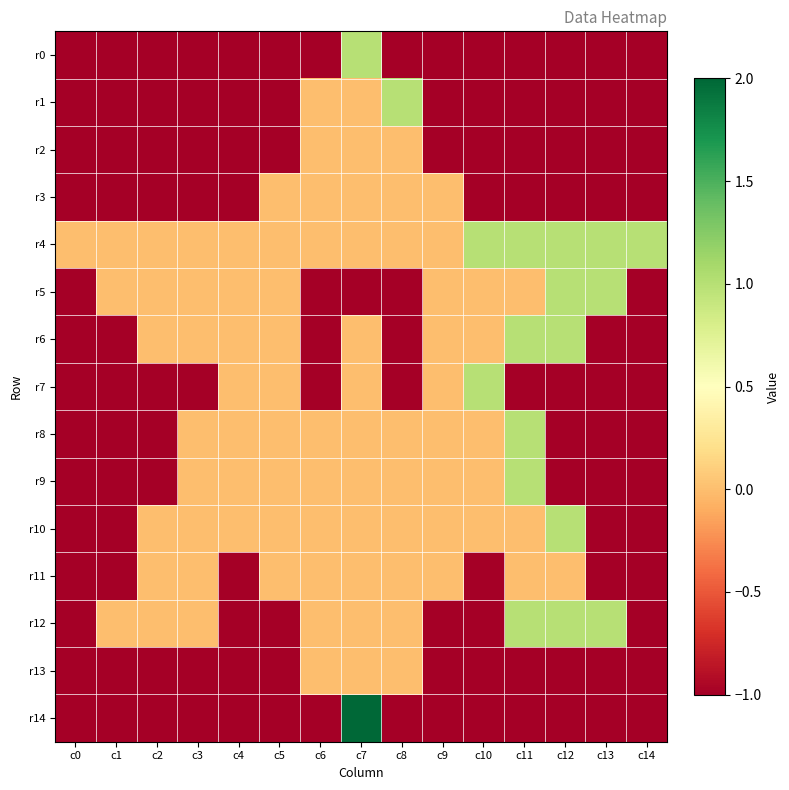

Which has a higher value, c14 or c13?

c14